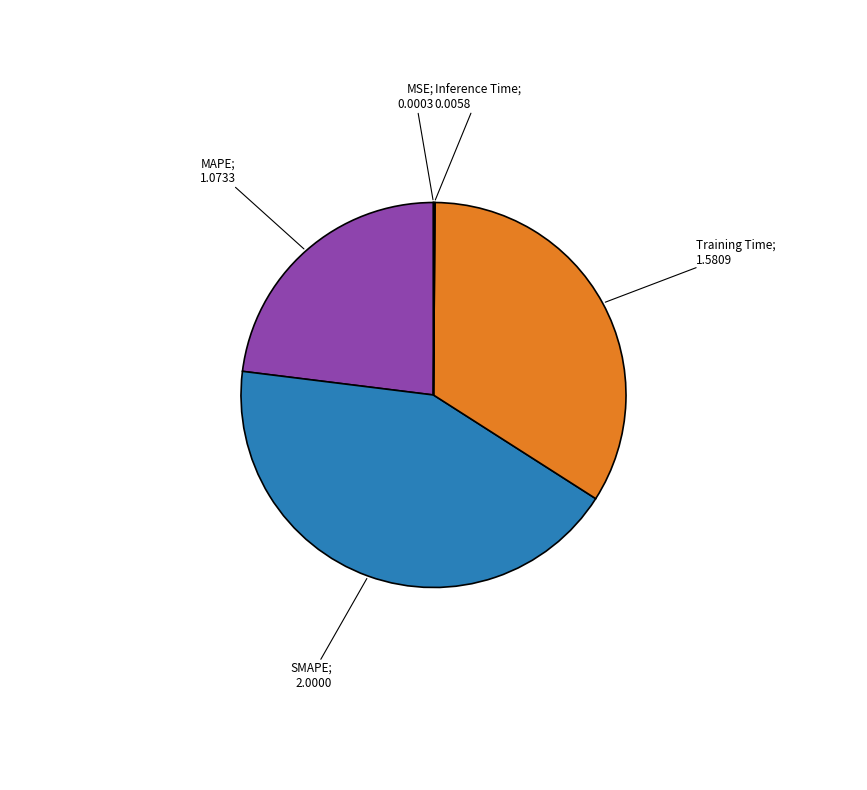

Does any single category account for the majority?

No